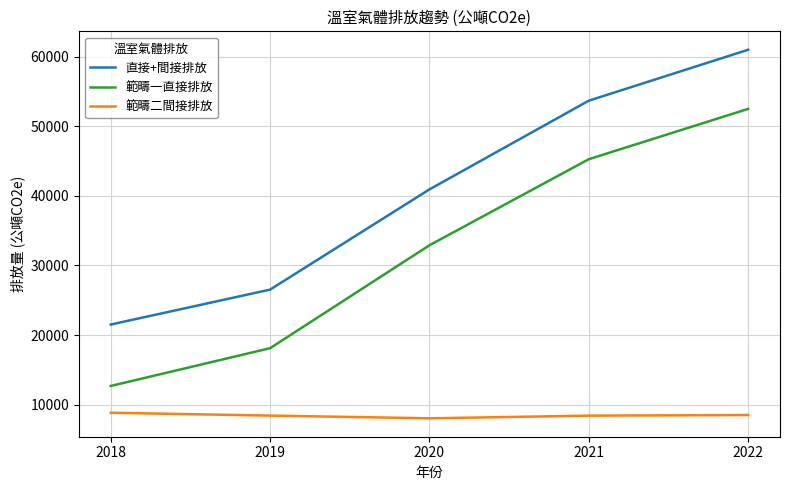

What is the difference between the second highest and minimum values in the 範疇一直接排放 series?

32594.0